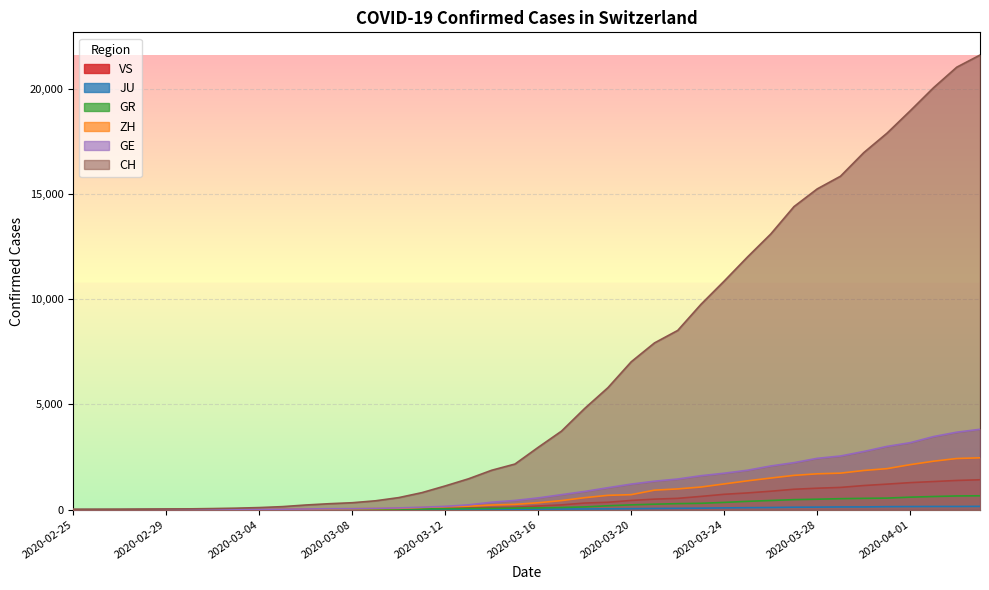

Is it true that GR equals 56 at 2020-03-14?

True